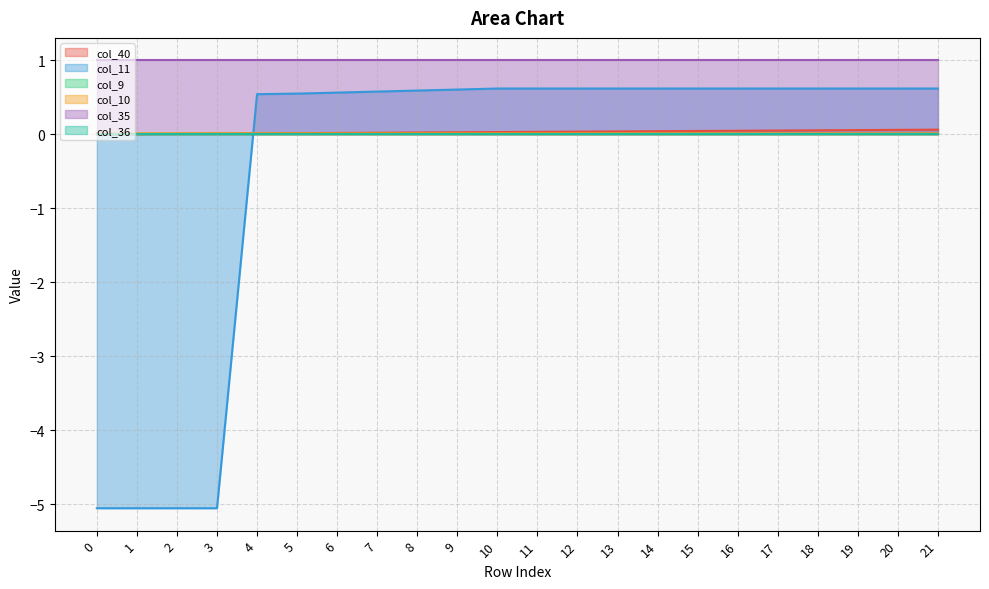

The col_10 series shows 0.0 at 20. True or false?

True